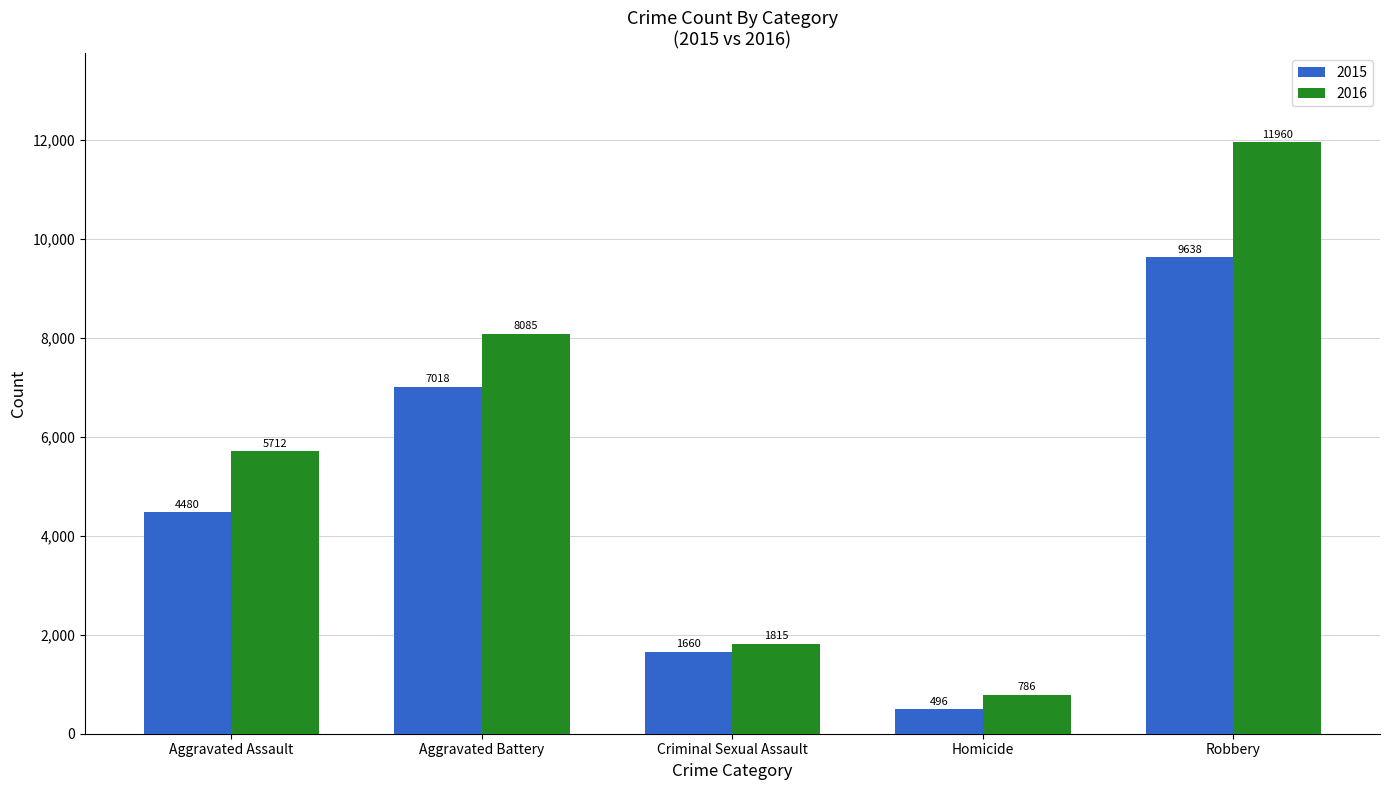

What position from the right is Aggravated Assault?

5